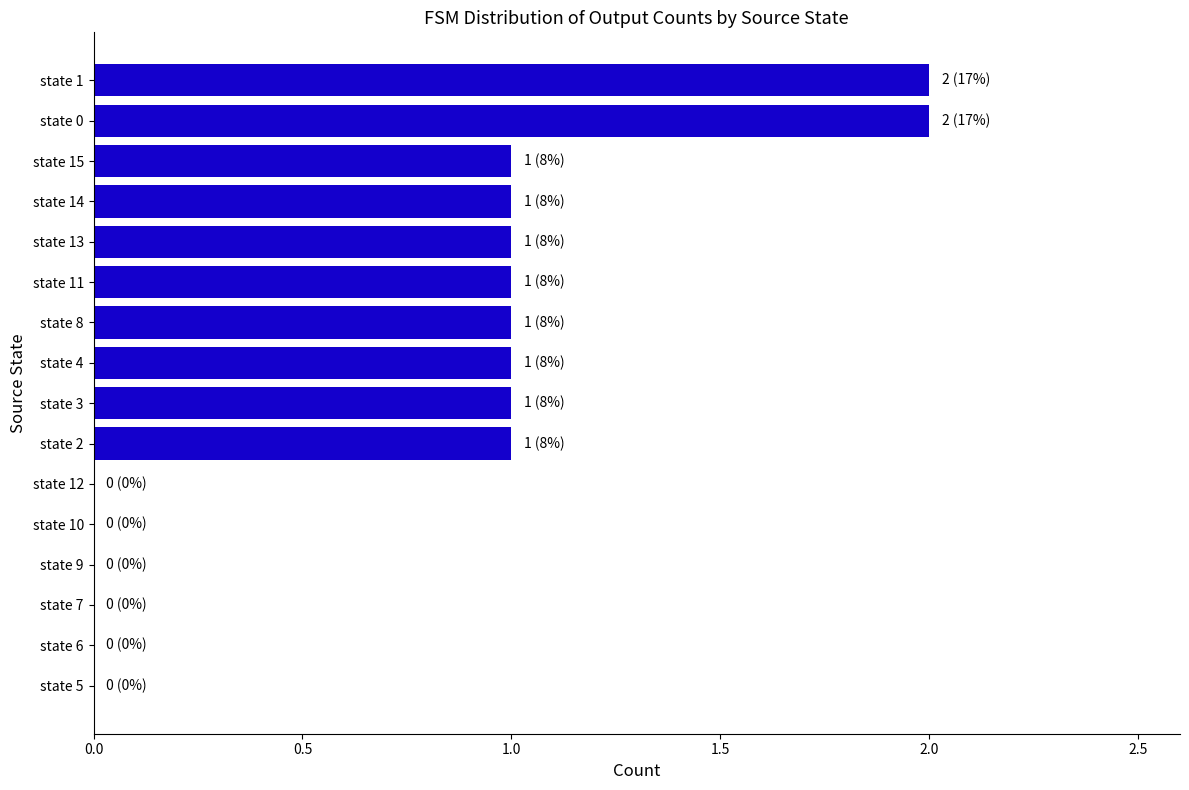

The value at state 7 is -1. True or false?

False